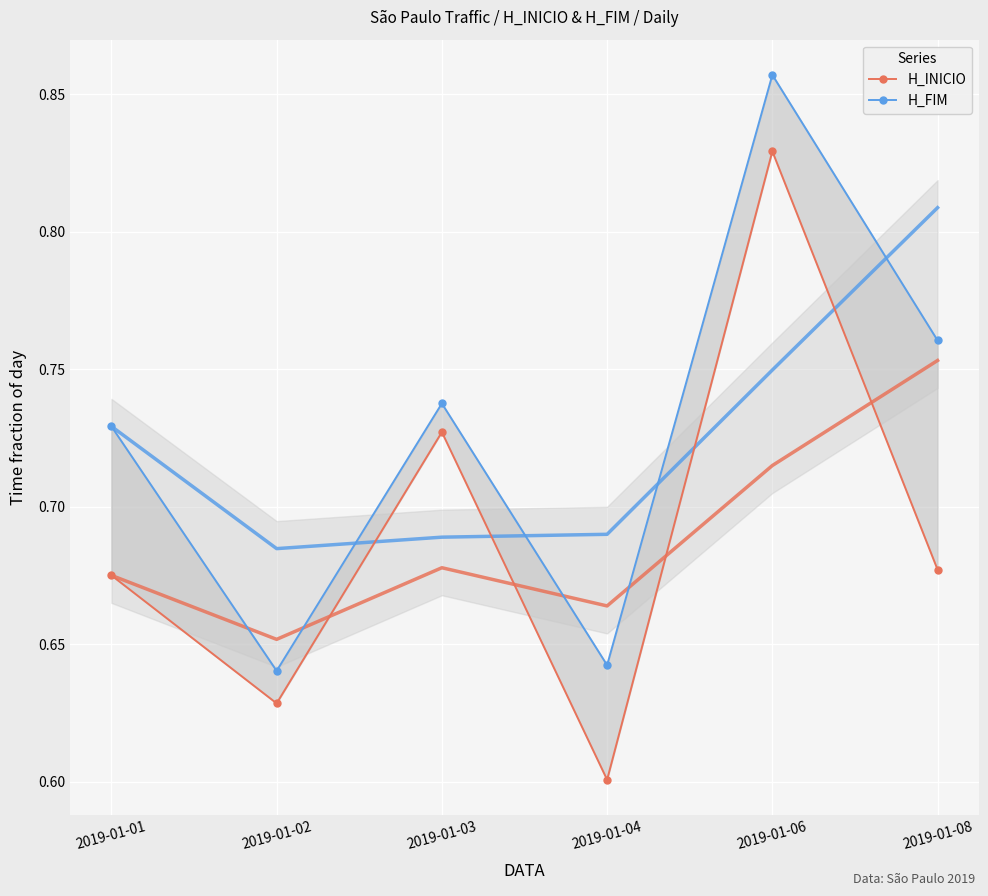

List the series in order of their peak value, highest first.

H_FIM, H_INICIO